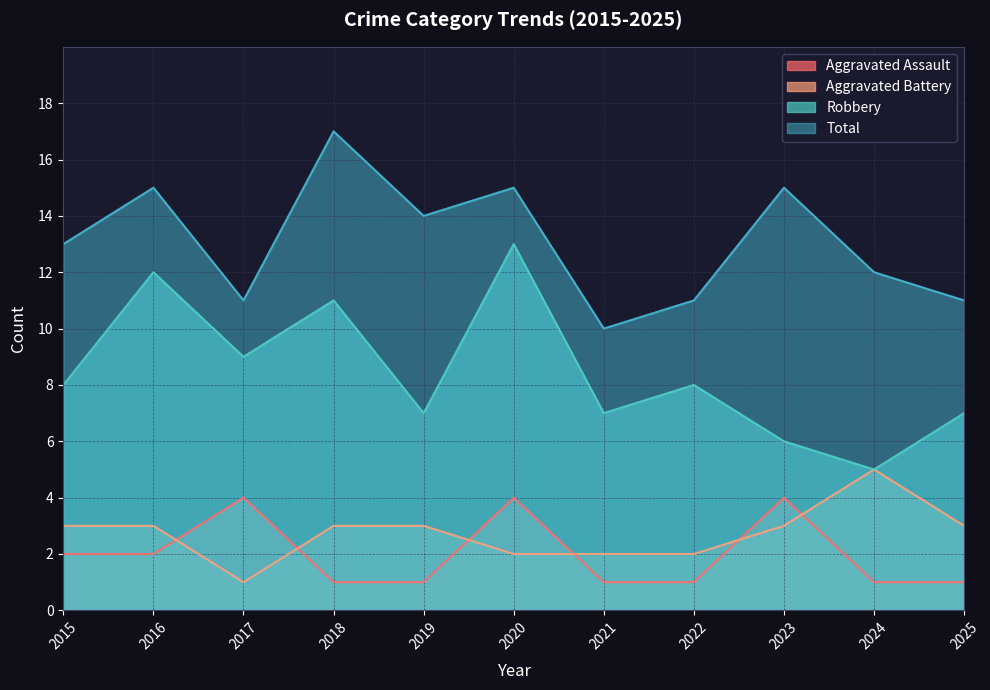

Is the value of Aggravated Assault at 2019 greater than the value of Robbery at 2015?

No